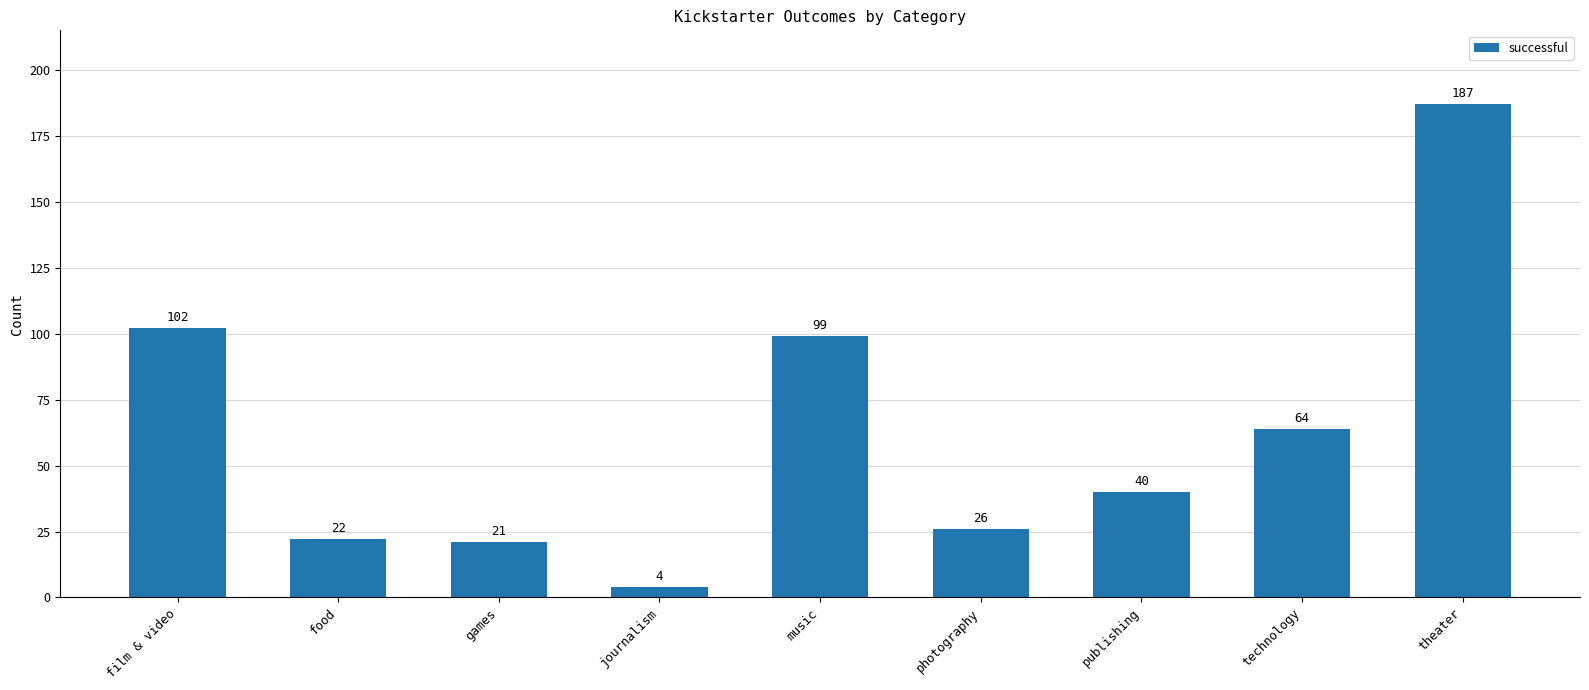

Reading left to right, extract all data points from this chart.

102	22	21	4	99	26	40	64	187